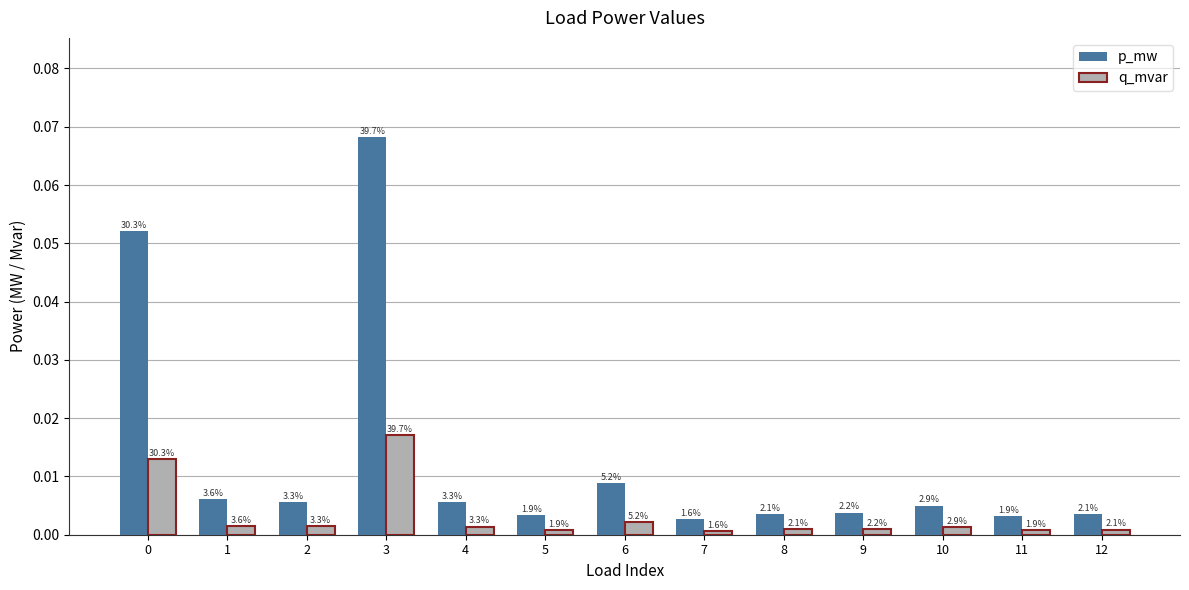

How many groups of bars are there?

13